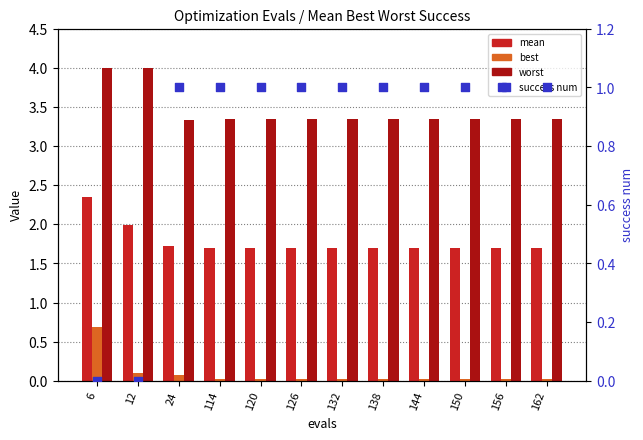

What is the total value across all series at 120?

6.1